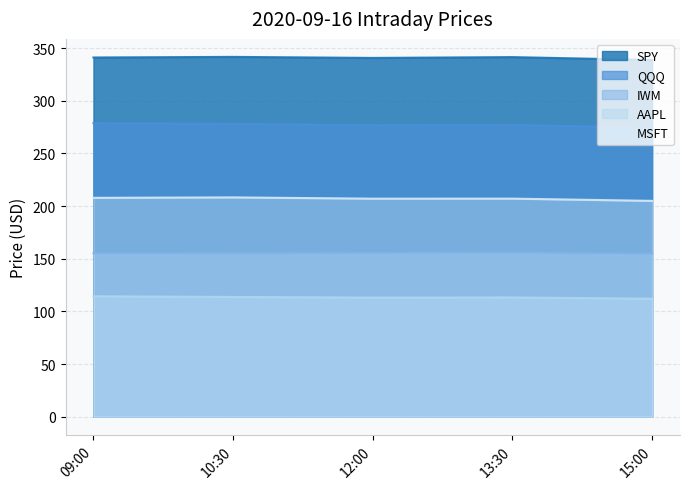

Which category has the lowest value across all series?

15:00